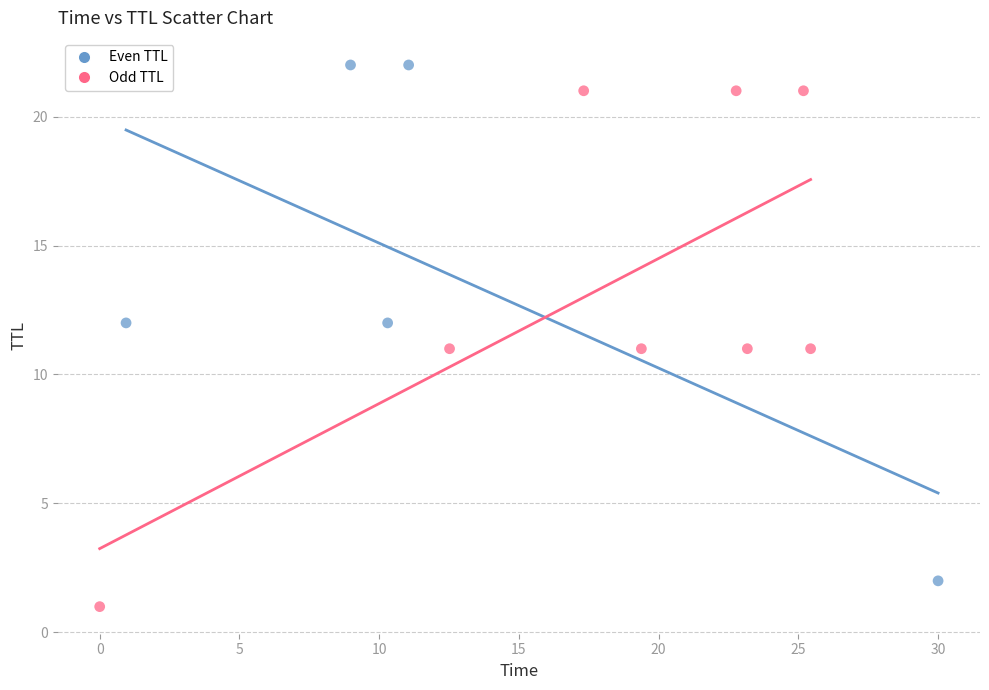

Which series contains the lowest Y value?

Odd TTL